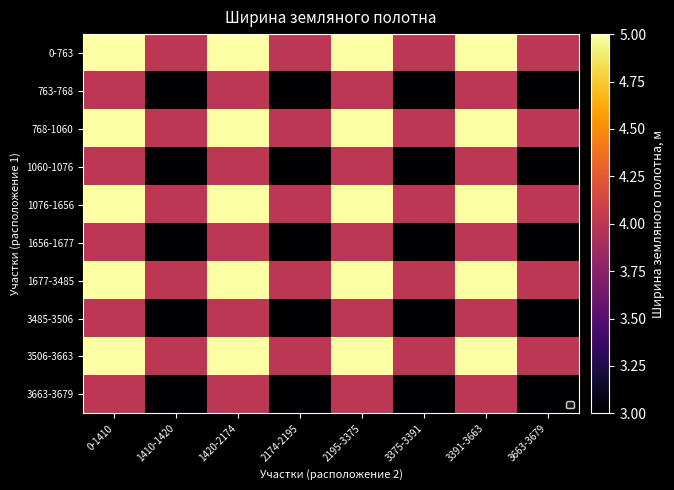

How many series are shown in this chart?

10